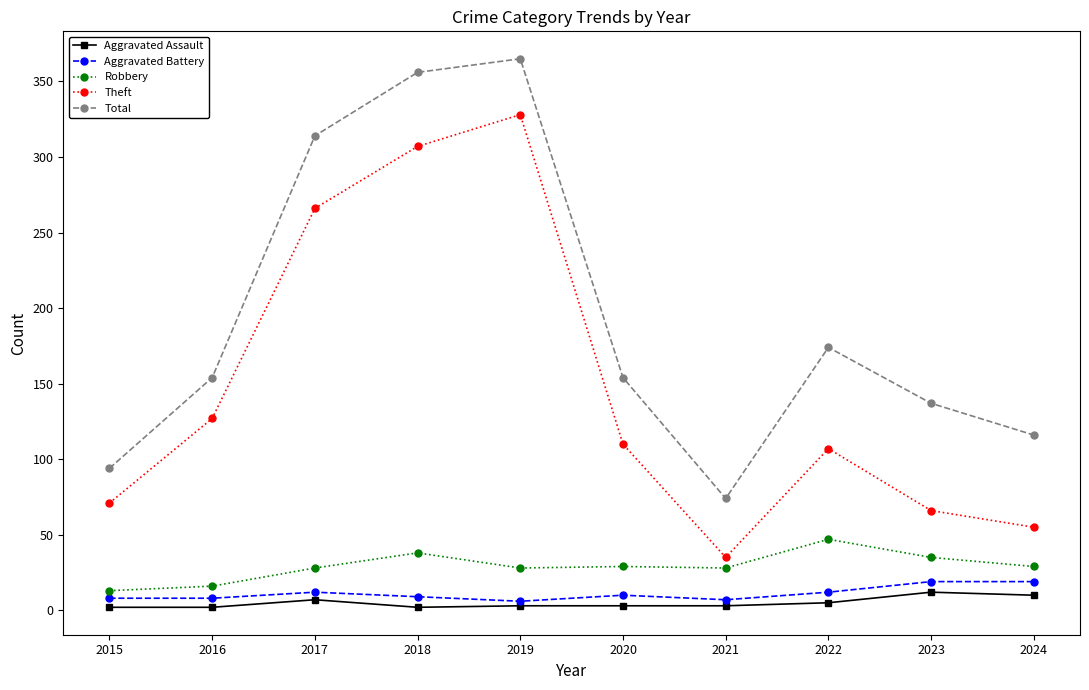

Is this an area chart (filled region under the line)?

No